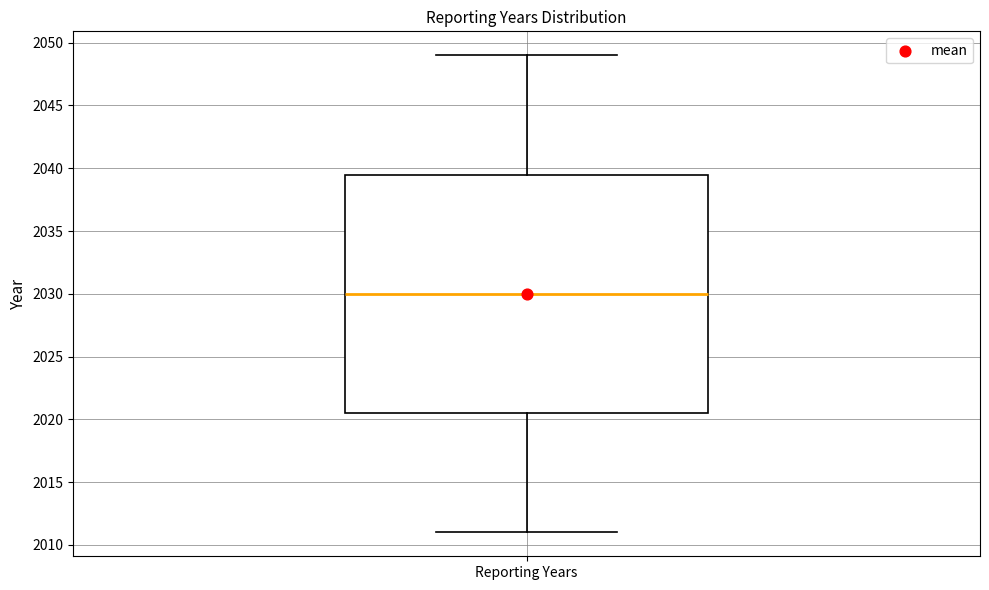

Read this box plot against the y-axis: the position of the median line, the range covered by the box, and the ends of both whiskers. The values are not printed on the chart, so give them approximately, as read against the axis.

median 2030.0, box 2020.5 to 2039.5, whiskers 2011.0 to 2049.0